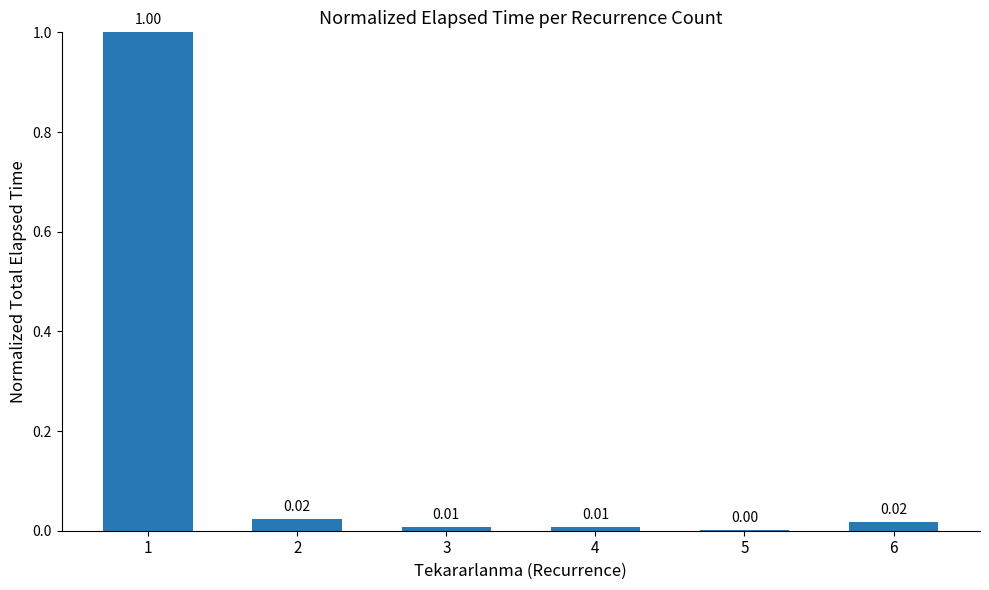

Where is the data nearest to the value 0?

5